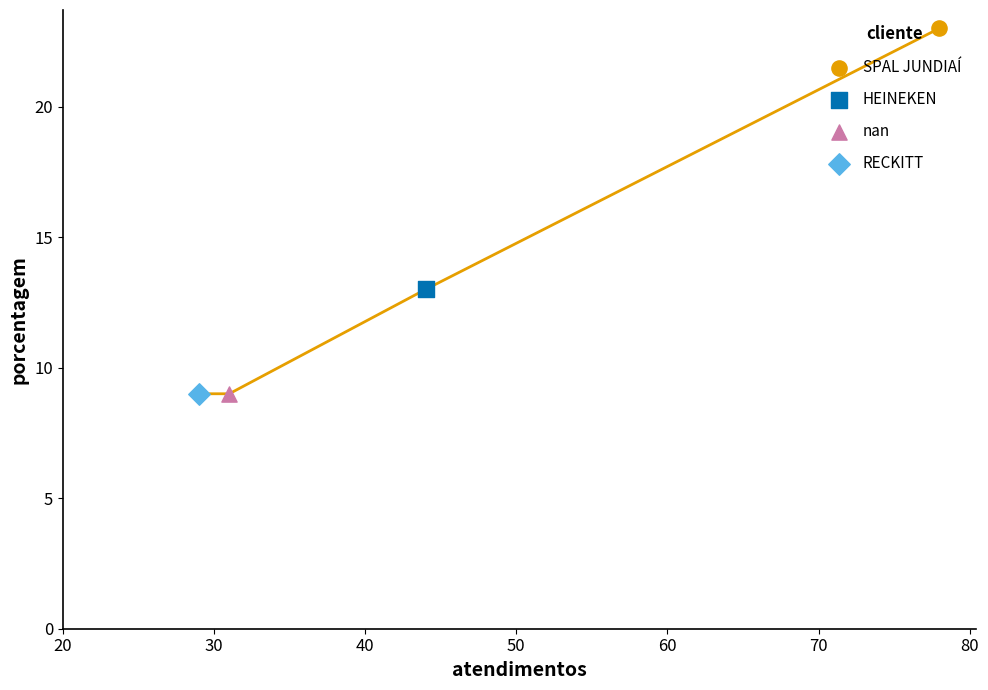

What is the ratio of the value at 29 to the value at 44?

0.7